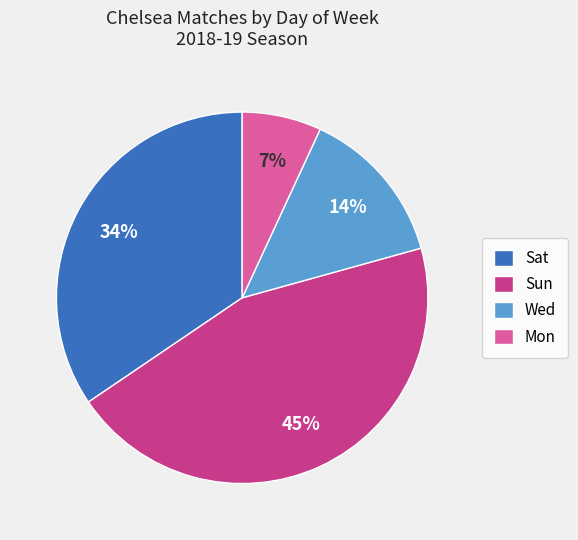

To the nearest percent, what is the average slice percentage?

25%